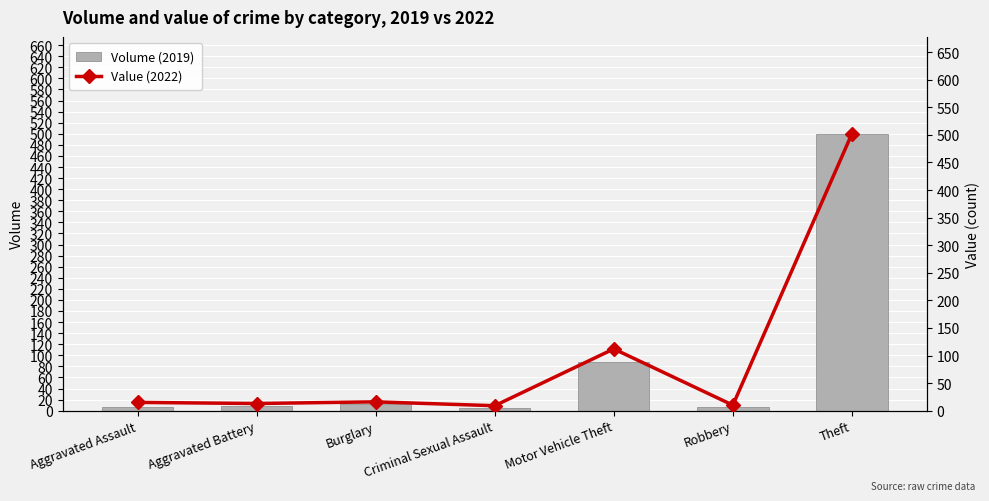

At which category is the sum across all series the highest?

Theft